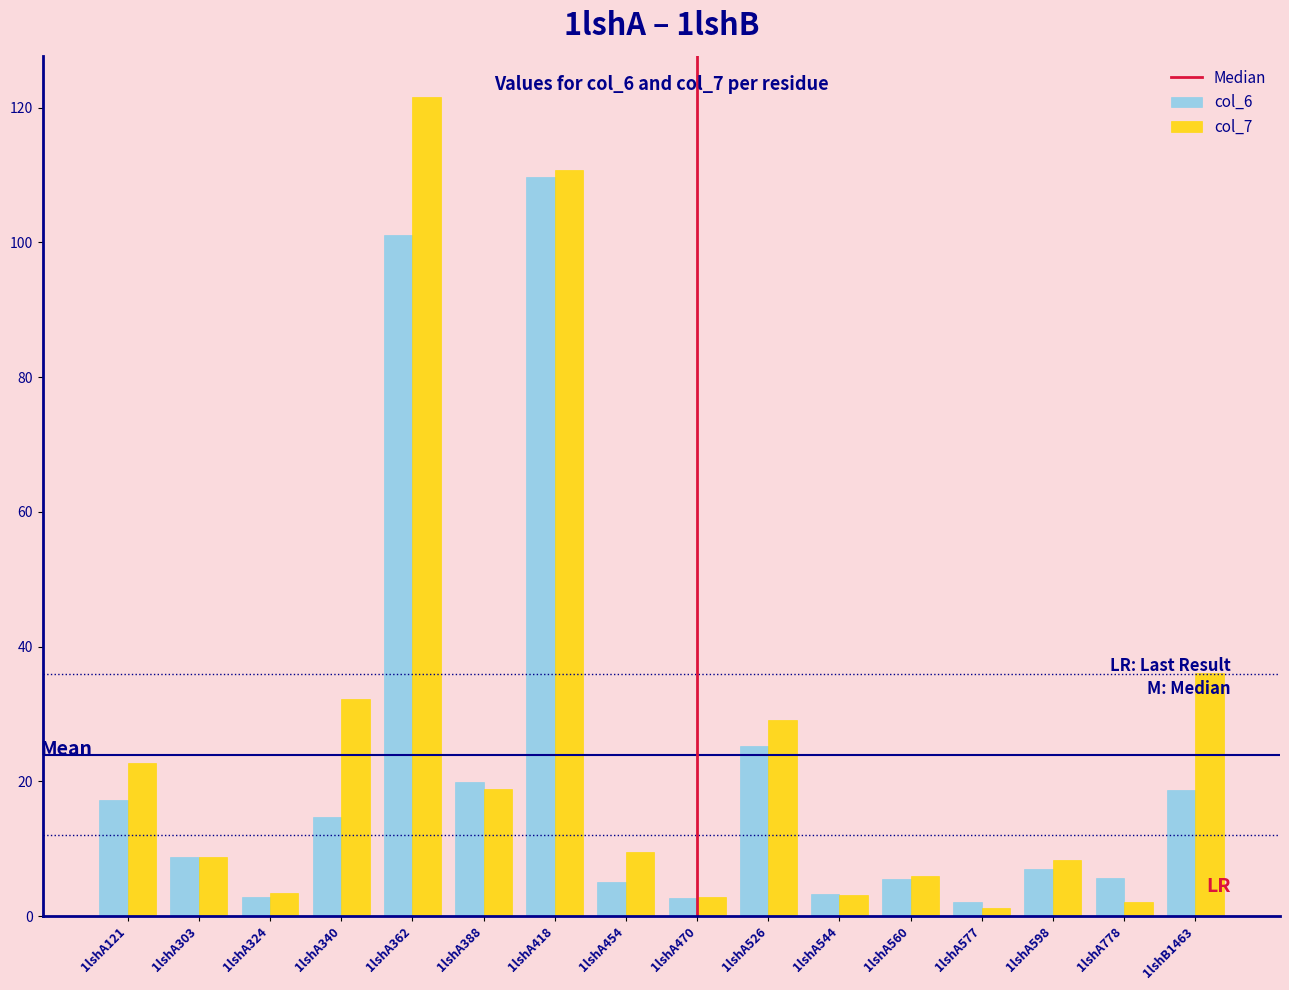

What is the highest value of the col_6 series?

109.7